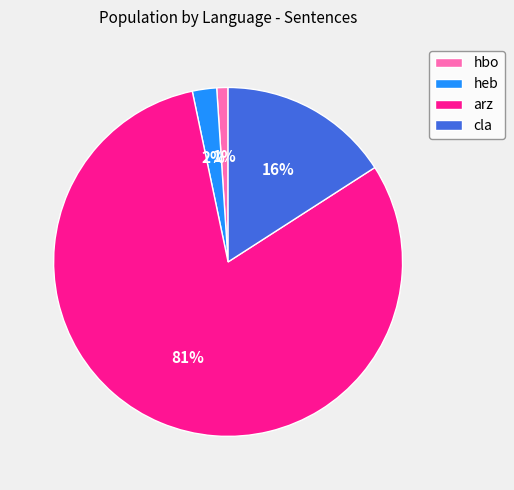

To the nearest percent, what is the difference between the arz and hbo slice percentages?

80%